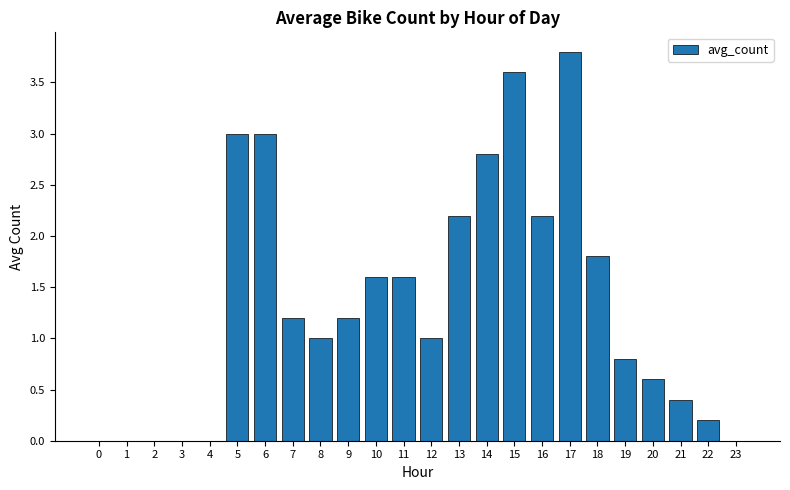

What is the approximate value at 5?

3.0